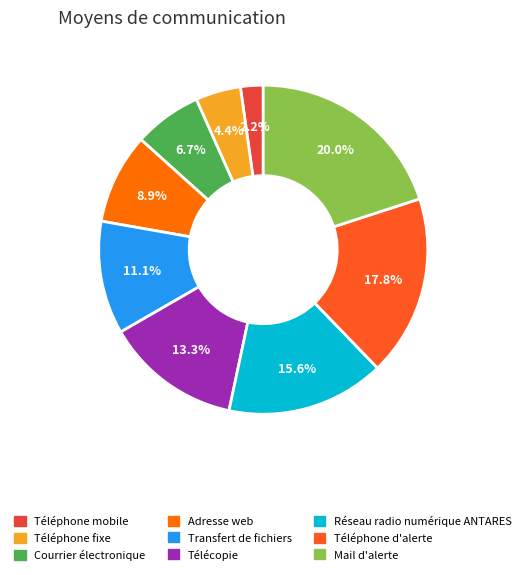

What is the total percentage of Téléphone mobile and Téléphone d'alerte?

20.0%